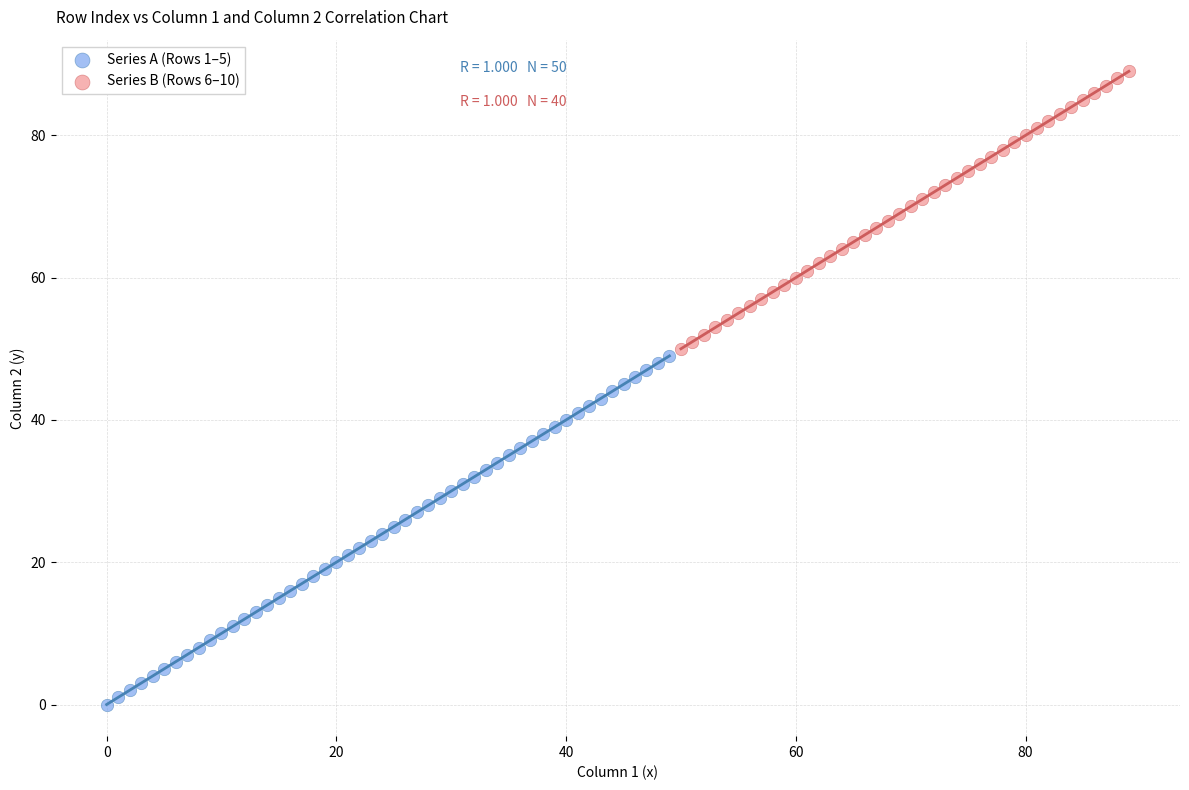

Which series reaches the maximum Y coordinate?

Series B (Rows 6–10)